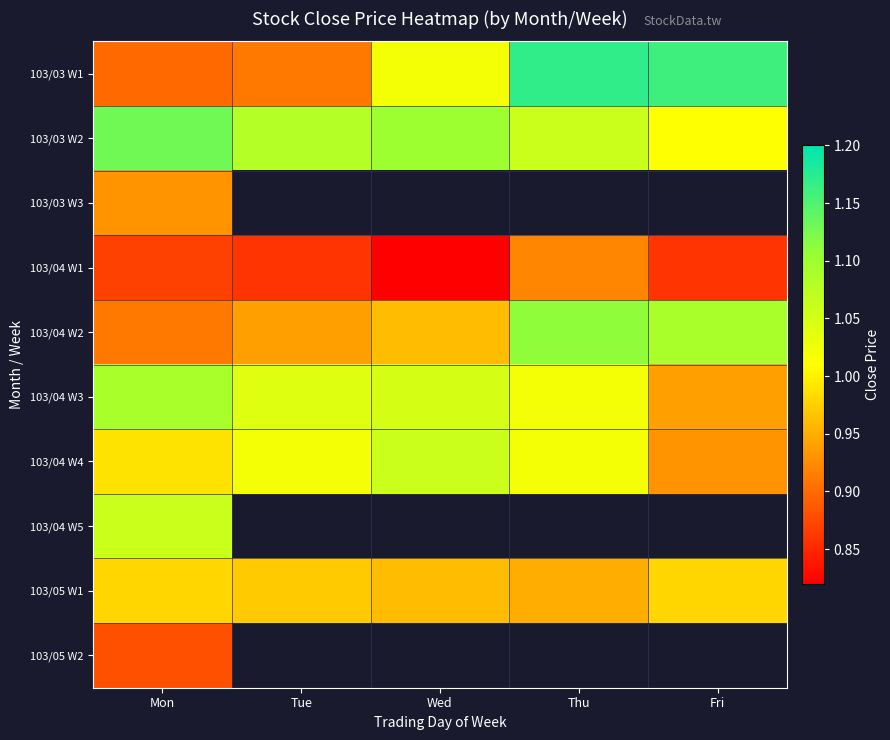

What is the spread (max minus min) of values at Fri?

0.3